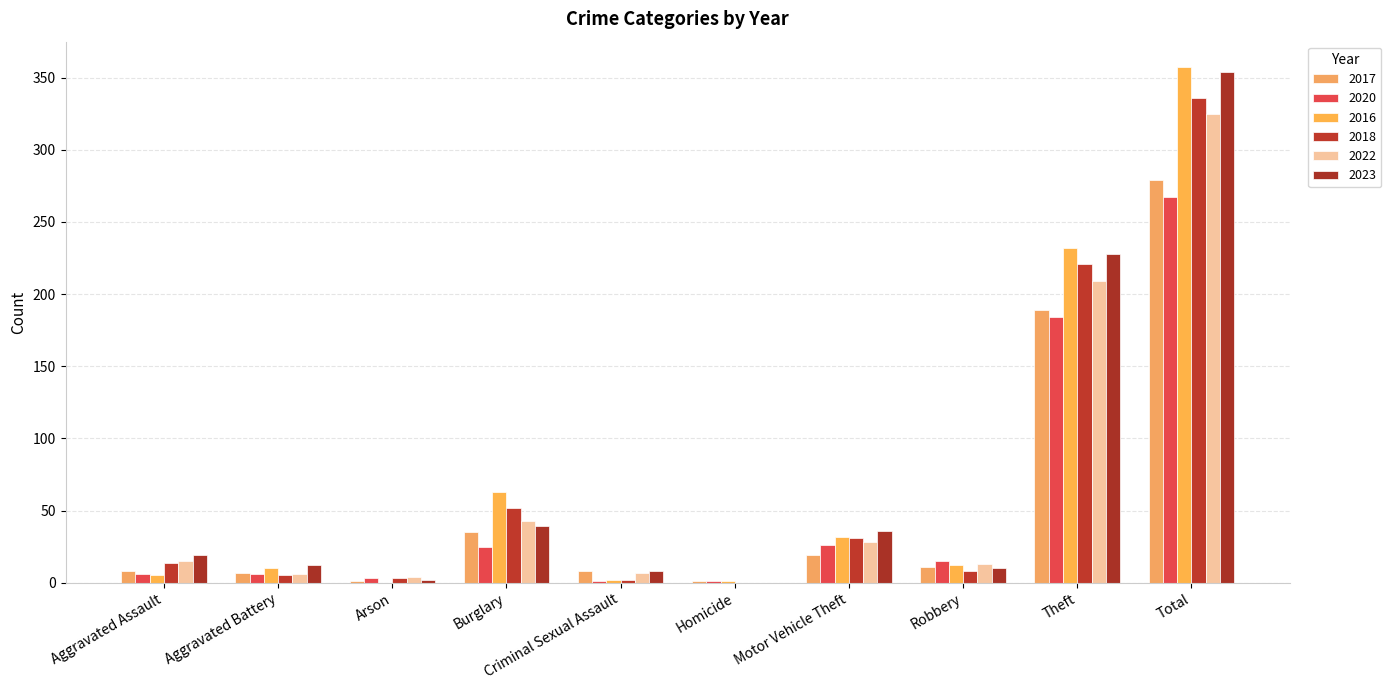

Reading left to right, list all the values displayed in this chart.

2017: 8	7	1	35	8	1	19	11	189	279
2020: 6	6	3	25	1	1	26	15	184	267
2016: 5	10	0	63	2	1	32	12	232	357
2018: 14	5	3	52	2	0	31	8	221	336
2022: 15	6	4	43	7	0	28	13	209	325
2023: 19	12	2	39	8	0	36	10	228	354